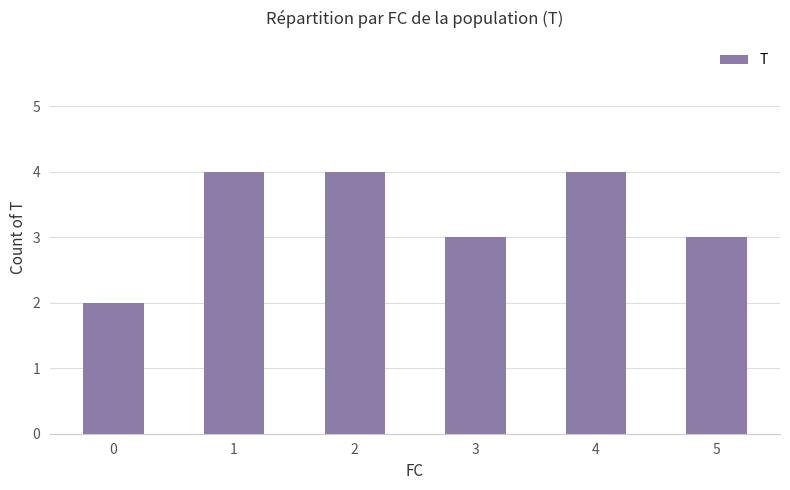

True or false: the data shows 1 at 5.

False